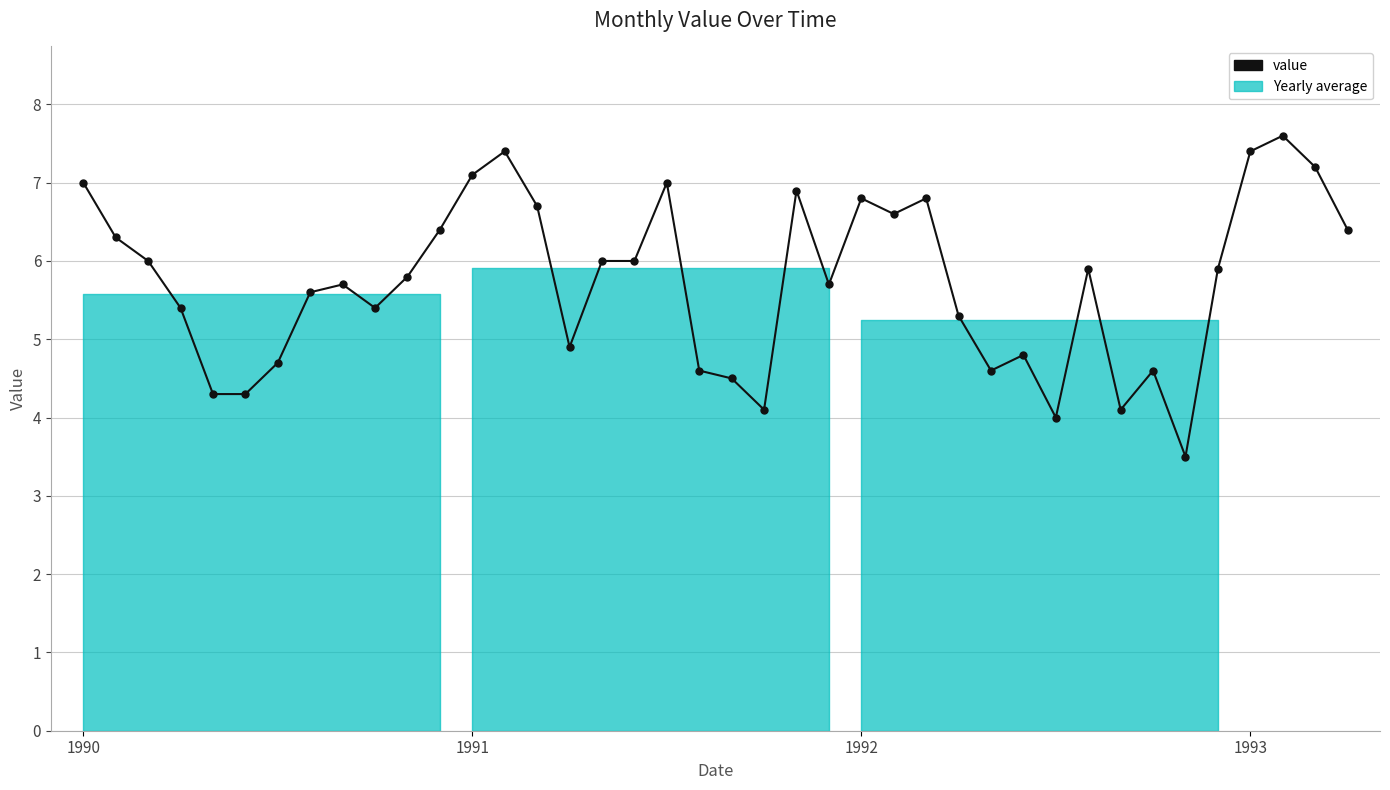

What is the smallest value displayed?

3.5